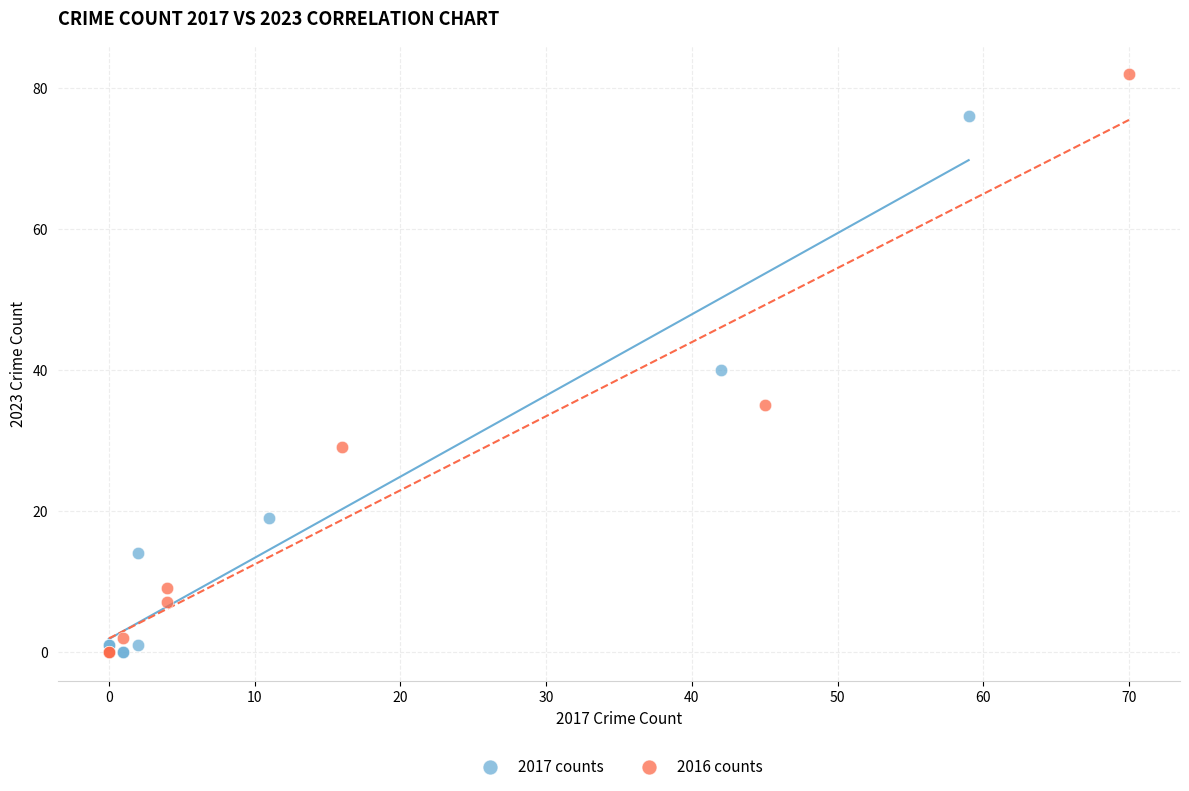

What are all the series names shown in the legend?

2017 counts, 2016 counts